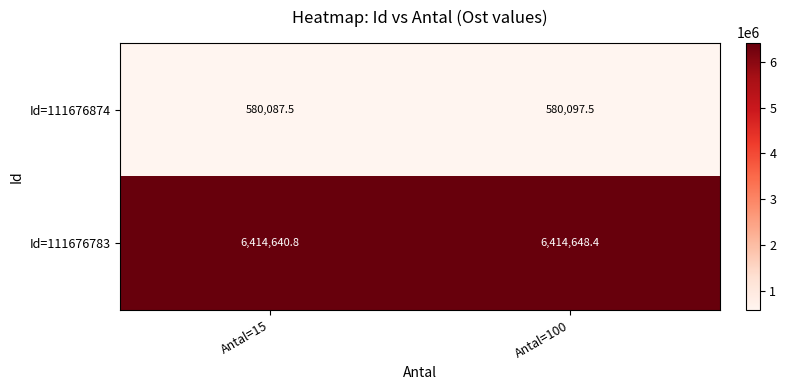

Rank the series at Antal=100 from lowest to highest value.

Id=111676874, Id=111676783